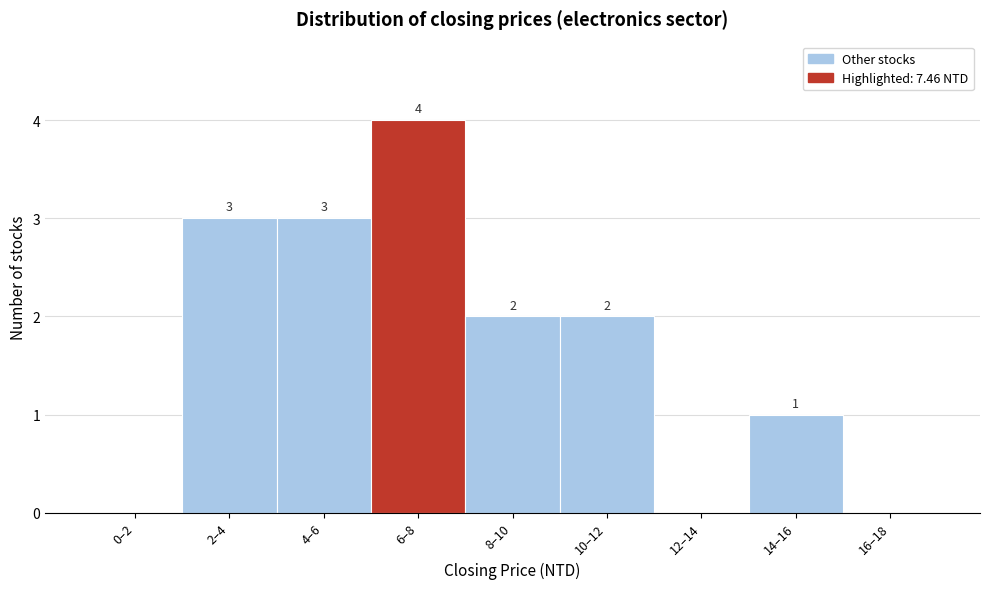

Reading left to right, extract all data points from this chart.

0–2=0	2–4=3	4–6=3	6–8=4	8–10=2	10–12=2	12–14=0	14–16=1	16–18=0